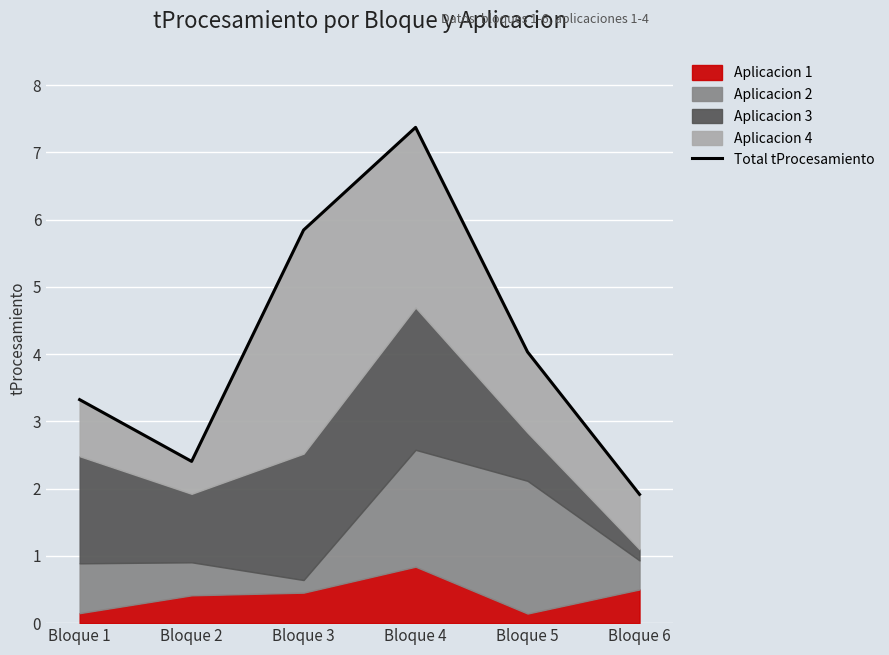

Reading left to right, transcribe all the data shown in this chart.

Bloque 1=3.3	Bloque 2=2.4	Bloque 3=5.8	Bloque 4=7.4	Bloque 5=4.0	Bloque 6=1.9